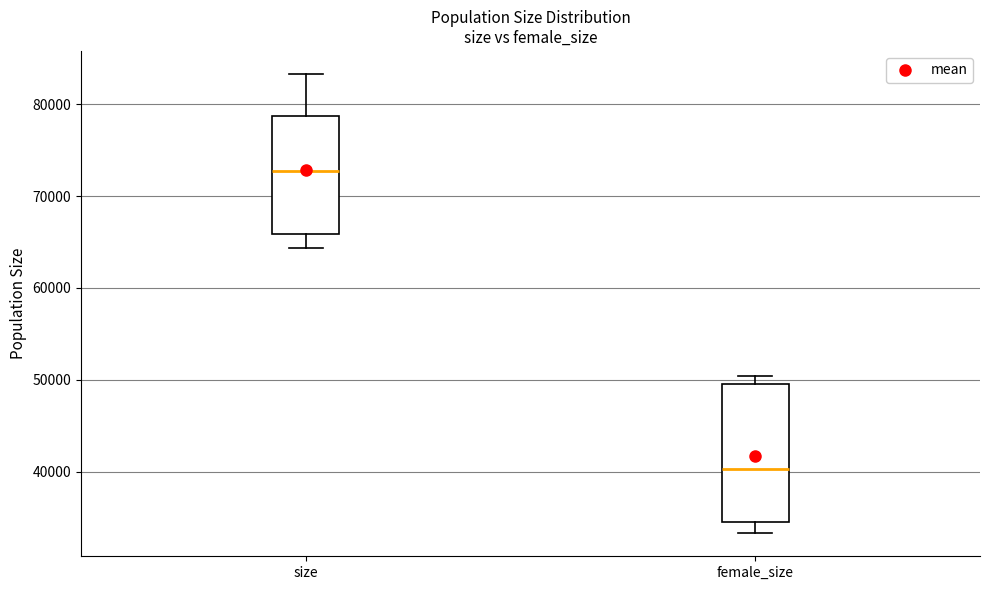

Which box is the tallest, from its lower edge to its upper edge?

female_size